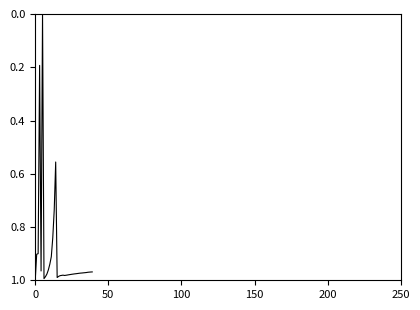

How many lines are shown in the chart?

1